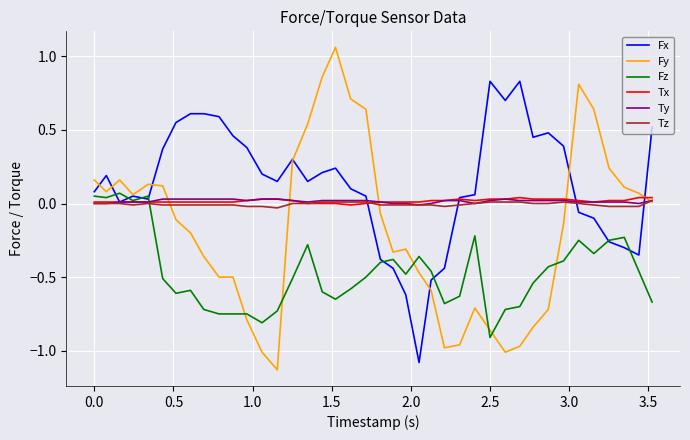

Is this an area chart (filled region under the line)?

No